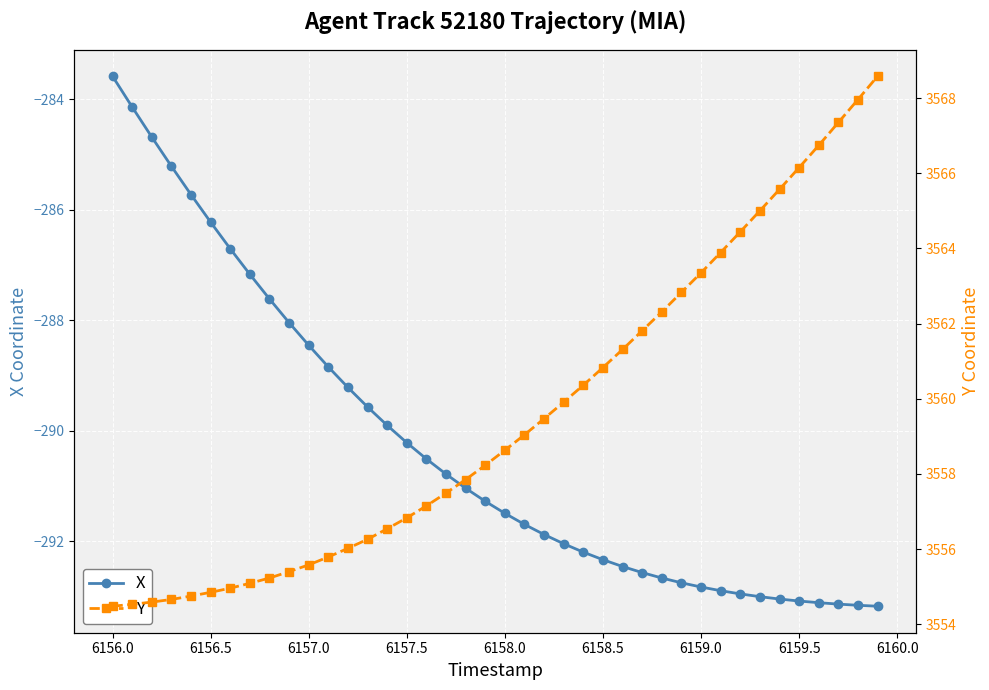

At how many categories does at least one series exceed 874?

40